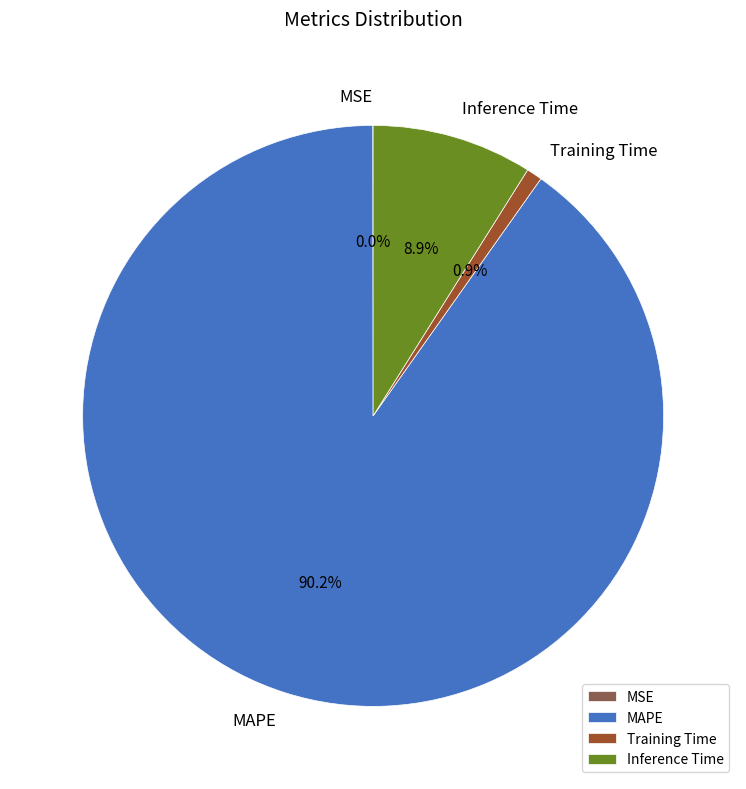

To the nearest percent, what is the difference between the largest and smallest slice percentages?

90%